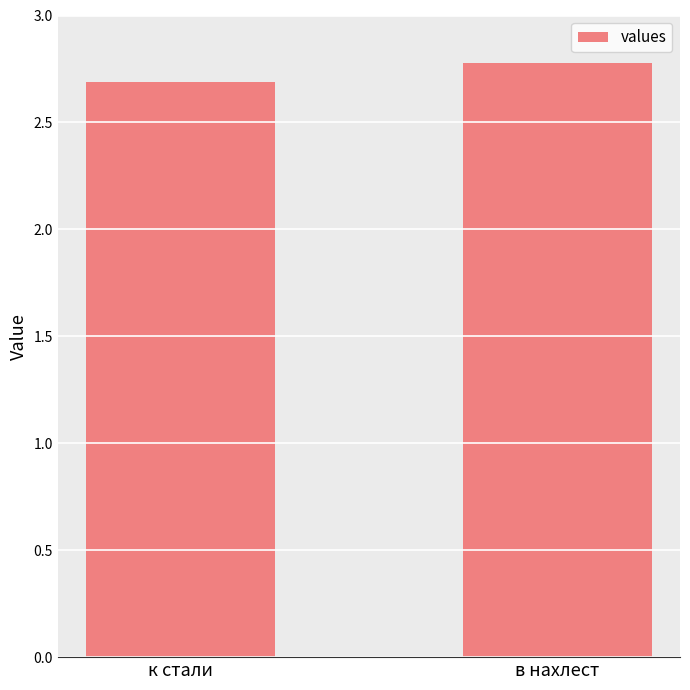

The chart shows a value of 0.7 at в нахлест. True or false?

False